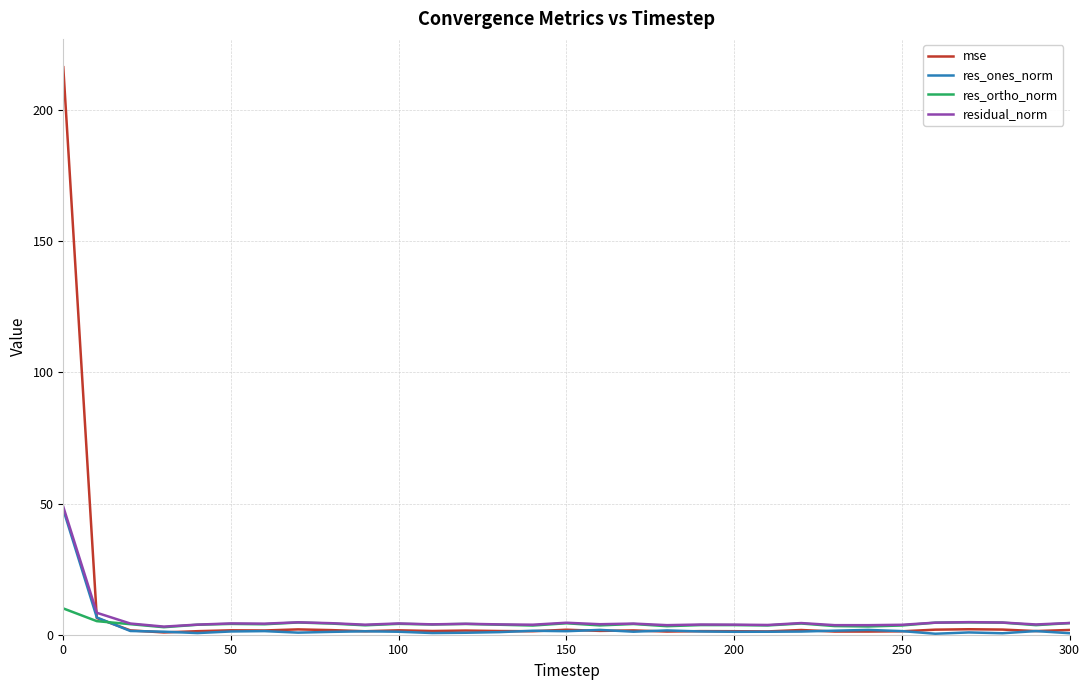

What is the highest value of the mse series?

216.4